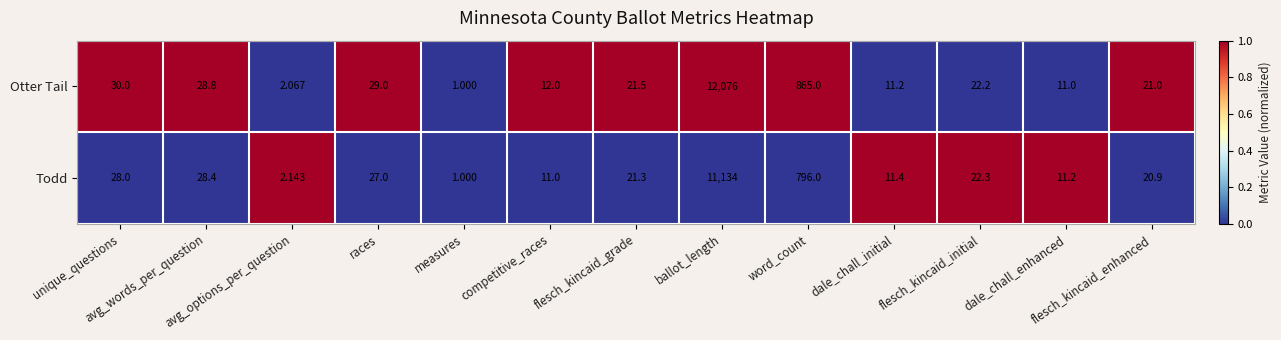

At avg_words_per_question, list the series in order from largest to smallest.

Otter Tail, Todd